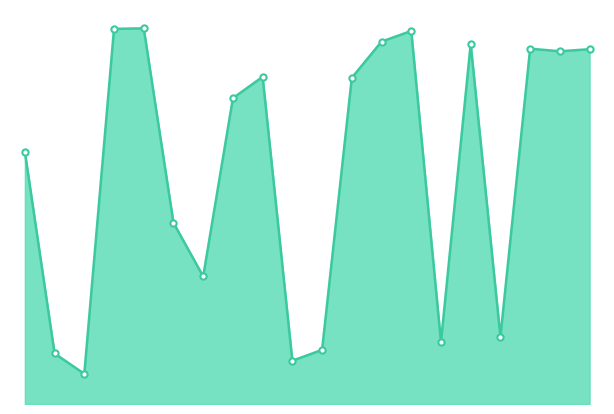

Reading left to right, what are all the values shown in this chart?

ec4=4.1	ec6=0.8	ec7=0.5	ec9=6.0	ec10=6.1	ec11=2.9	ec12=2.1	ec13=4.9	ec23=5.3	ec25=0.7	ec26=0.9	ec27=5.3	ec28=5.8	ec31=6.0	ec32=1.0	ec36=5.8	ec42=1.1	ec45=5.7	ec46=5.7	ec49=5.7